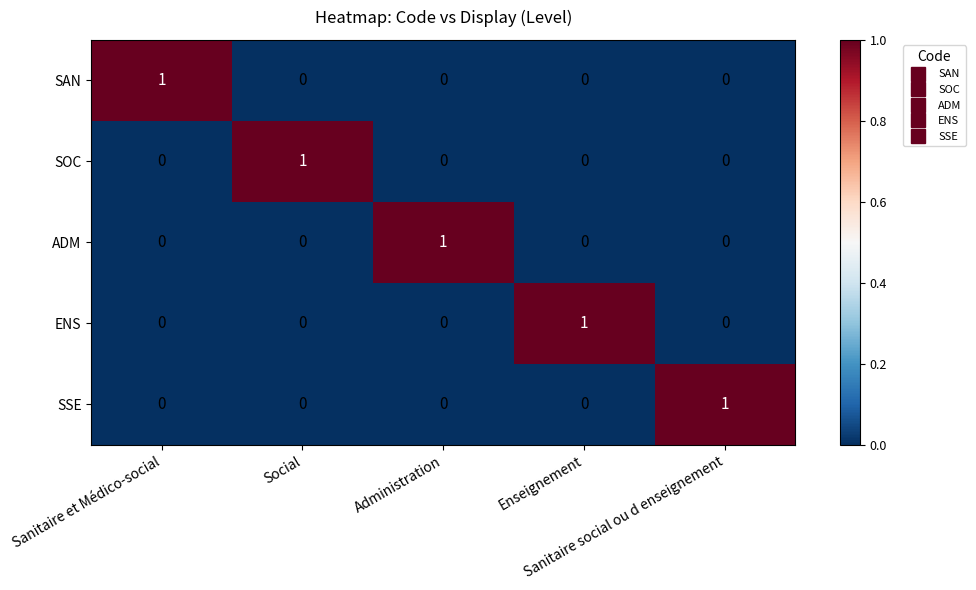

Count the SOC values in the range 0 to 1.

5